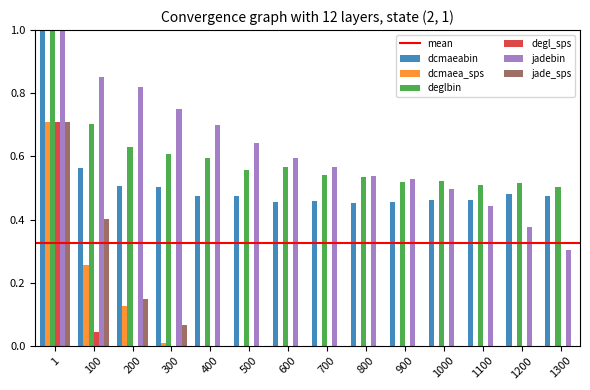

What is the greatest value displayed?

1.0